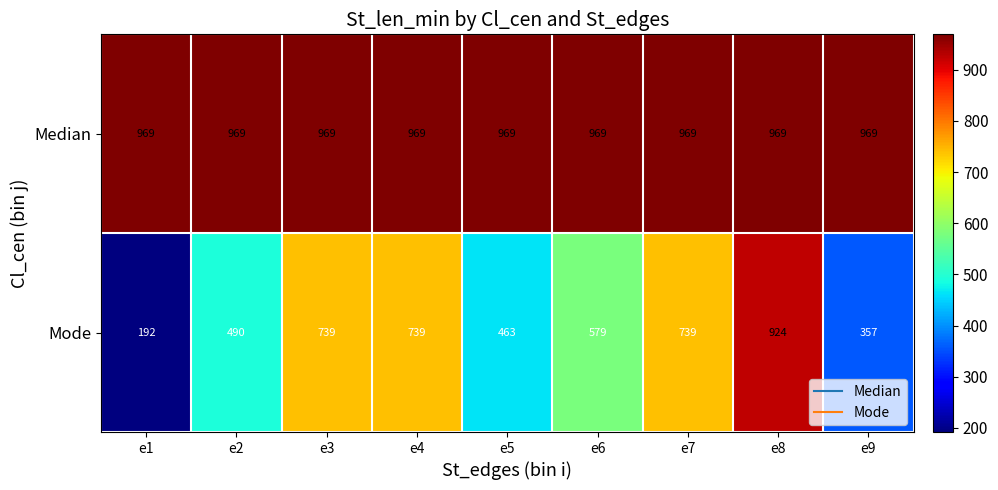

What is the smallest value displayed?

192